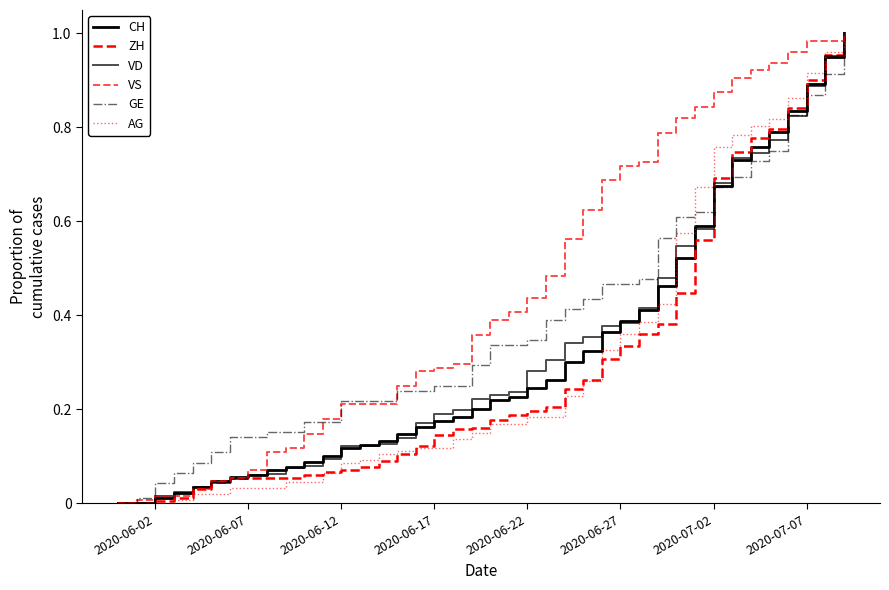

Does the chart have visible grid lines?

No